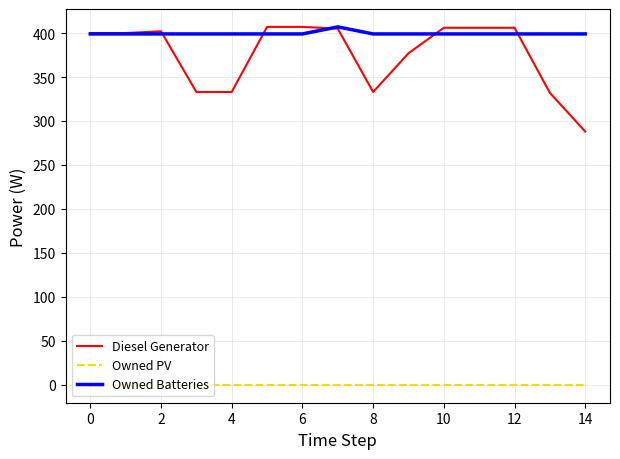

What is the maximum value for Diesel Generator?

407.0